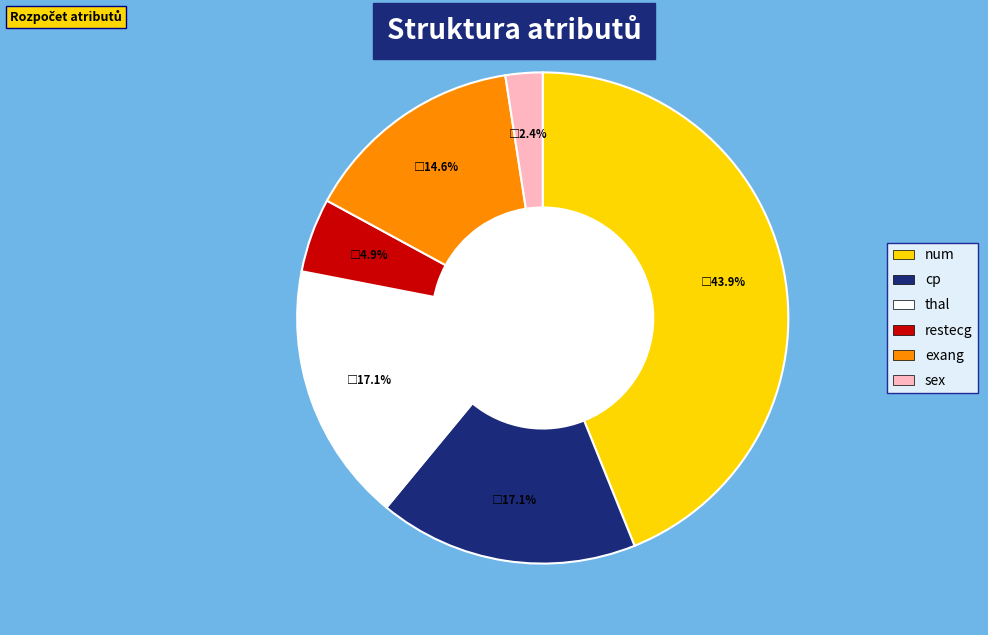

To the nearest percent, what portion does thal represent?

17%